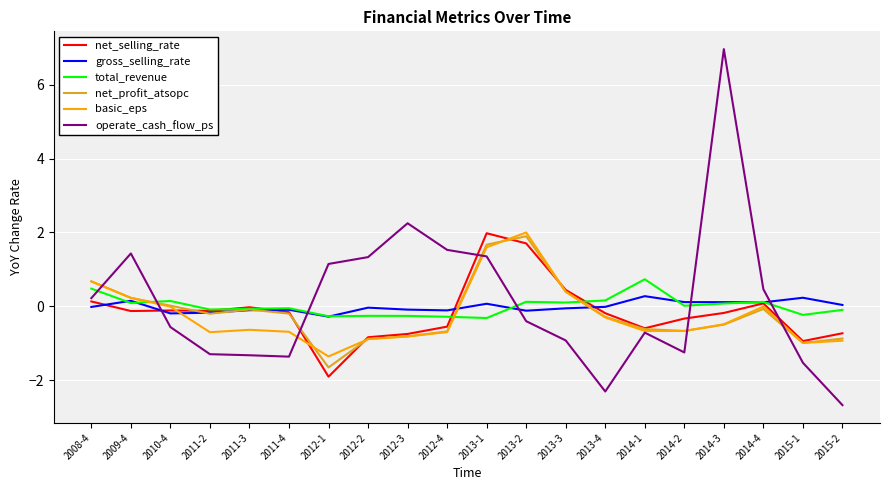

At which label does operate_cash_flow_ps reach its minimum?

2015-2